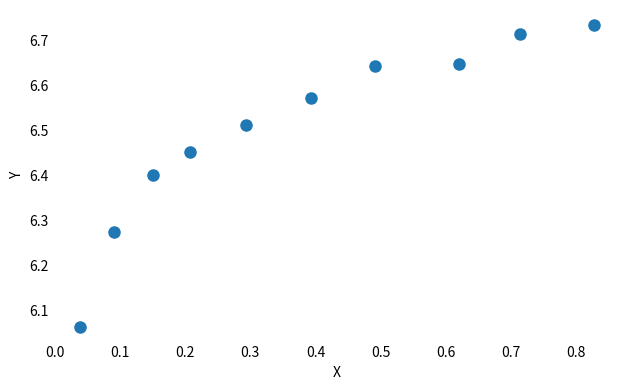

What is the average X value?

0.4